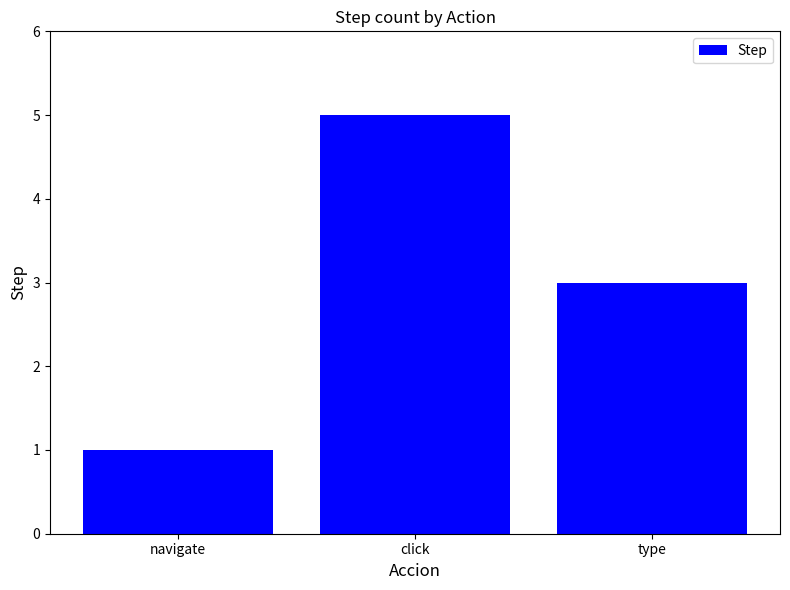

The chart shows a value of 0 at navigate. True or false?

False